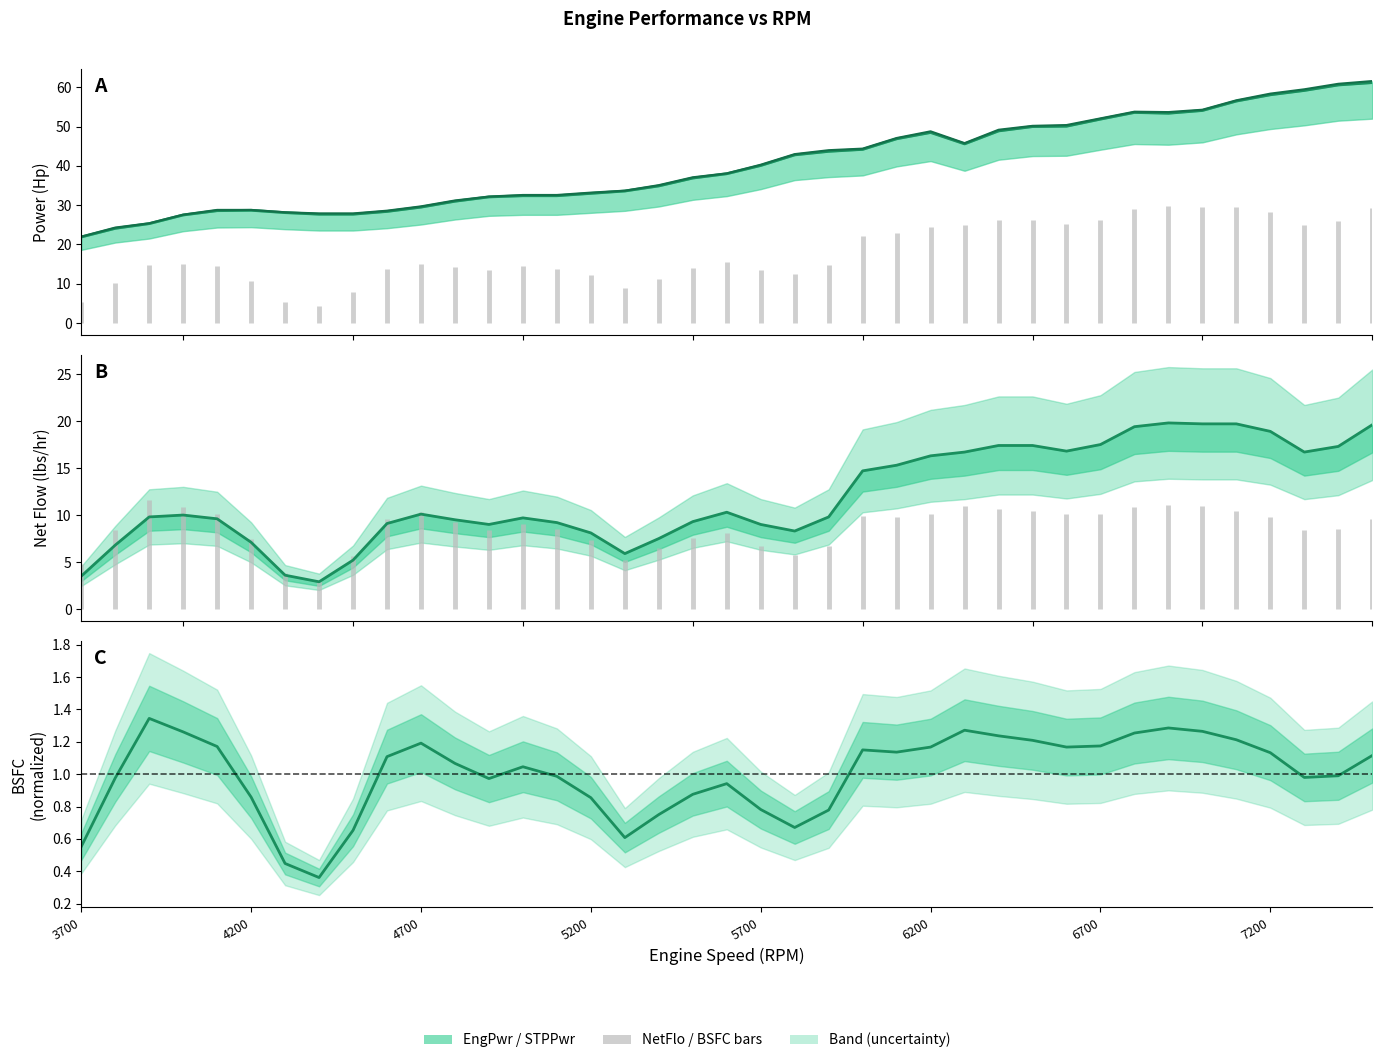

True or false: EngPwr line has more than 1 interior local peaks.

True